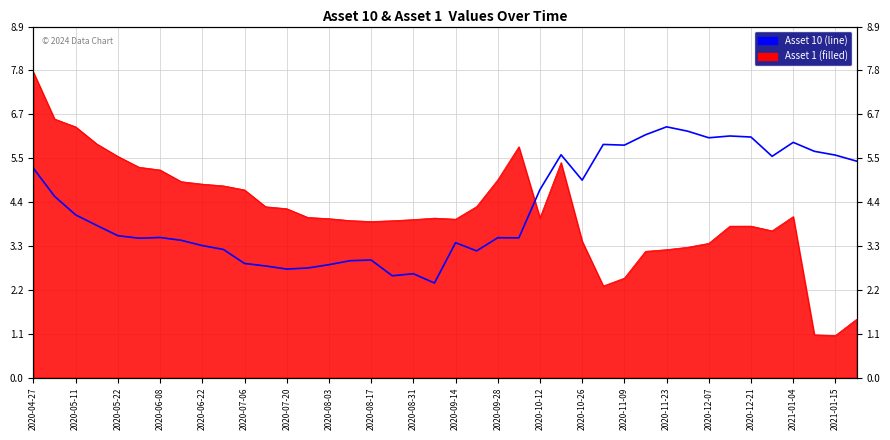

Reading left to right, extract all data points from this chart.

5.3	4.6	4.1	3.8	3.6	3.5	3.5	3.5	3.3	3.2	2.9	2.8	2.7	2.8	2.9	3.0	3.0	2.6	2.6	2.4	3.4	3.2	3.5	3.5	4.7	5.6	5.0	5.9	5.9	6.1	6.3	6.2	6.1	6.1	6.1	5.6	5.9	5.7	5.6	5.5